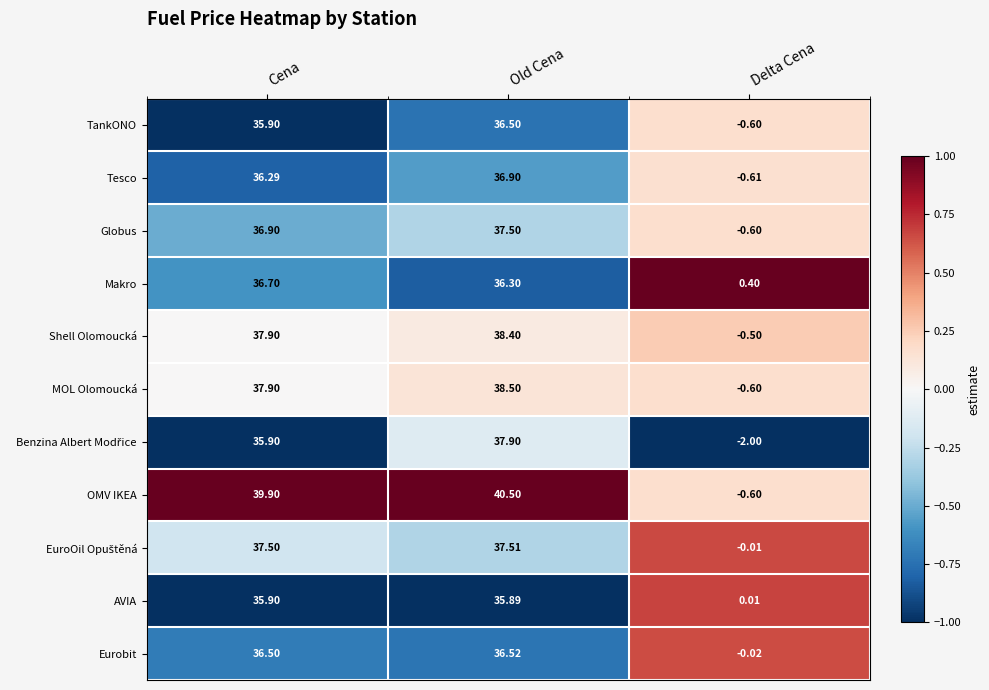

How many categories are shown in the chart?

3